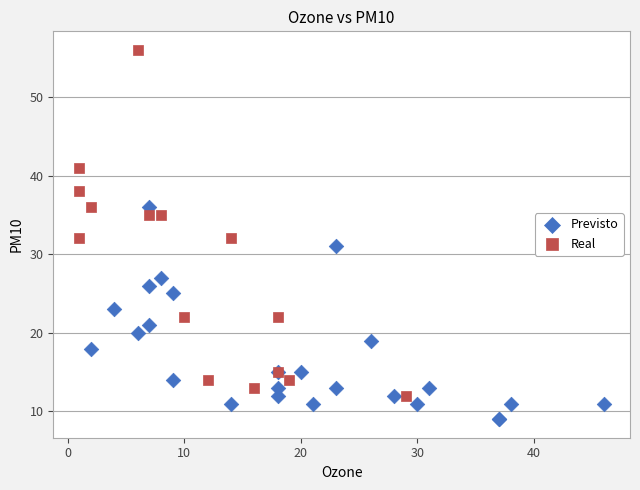

Which series reaches the maximum Y coordinate?

Real